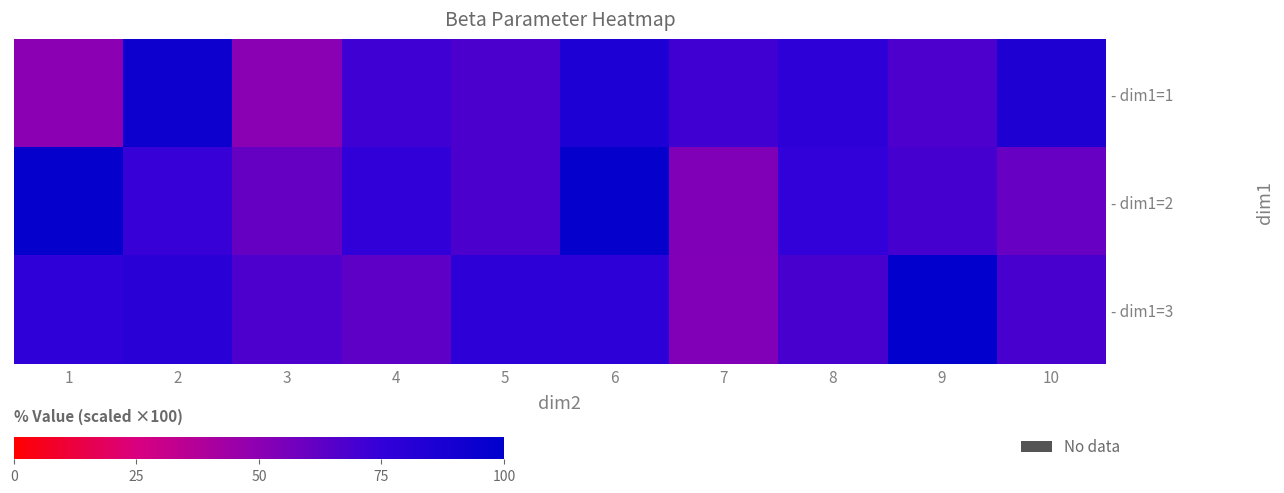

At how many categories does at least one series exceed 0?

10